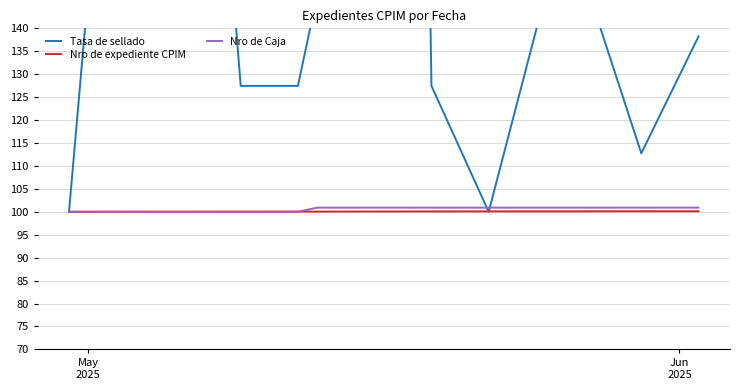

What is the maximum value for Nro de Caja?

100.9